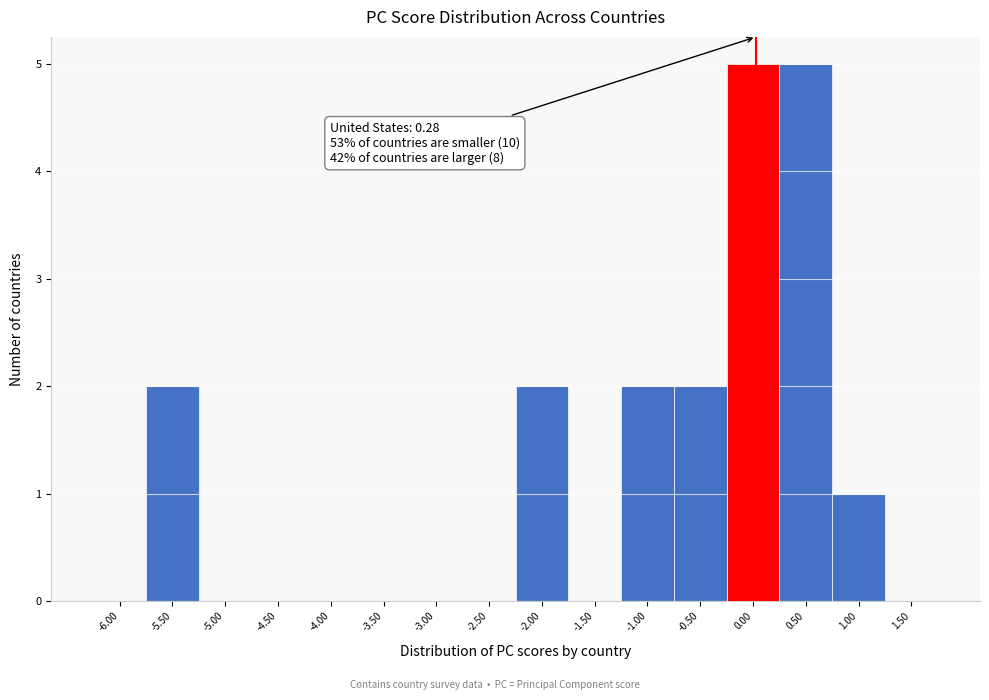

Reading right to left, extract all data points from this chart.

1.50=0	1.00=1	0.50=5	0.00=5	-0.50=2	-1.00=2	-1.50=0	-2.00=2	-2.50=0	-3.00=0	-3.50=0	-4.00=0	-4.50=0	-5.00=0	-5.50=2	-6.00=0